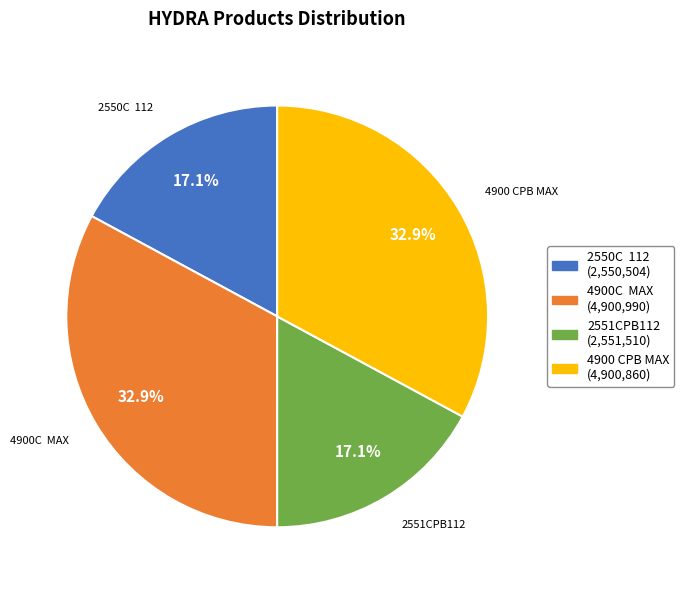

What percentage is NOT represented by 2551CPB112?

82.9%